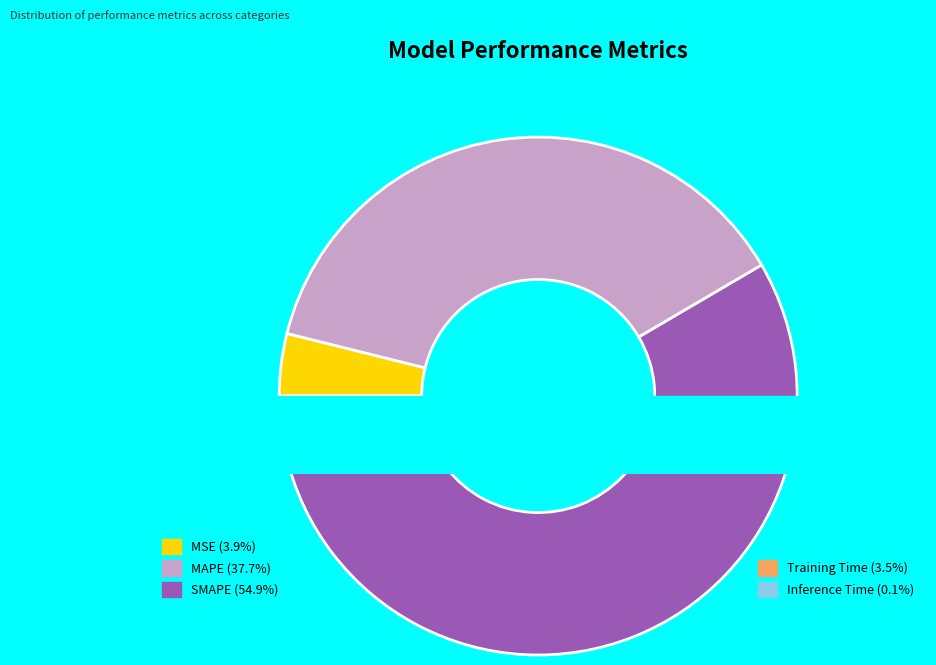

Is the sum of MAPE and Inference Time greater than half?

No